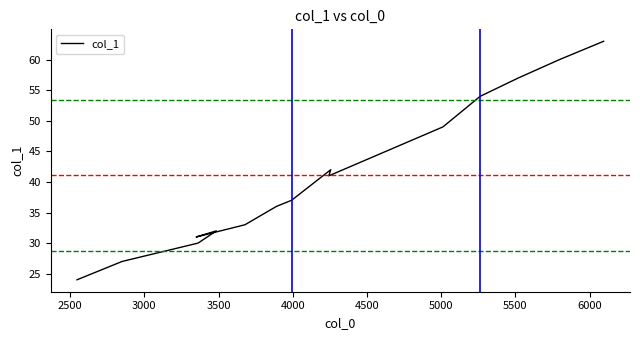

What is the difference between the second highest and minimum values?

36